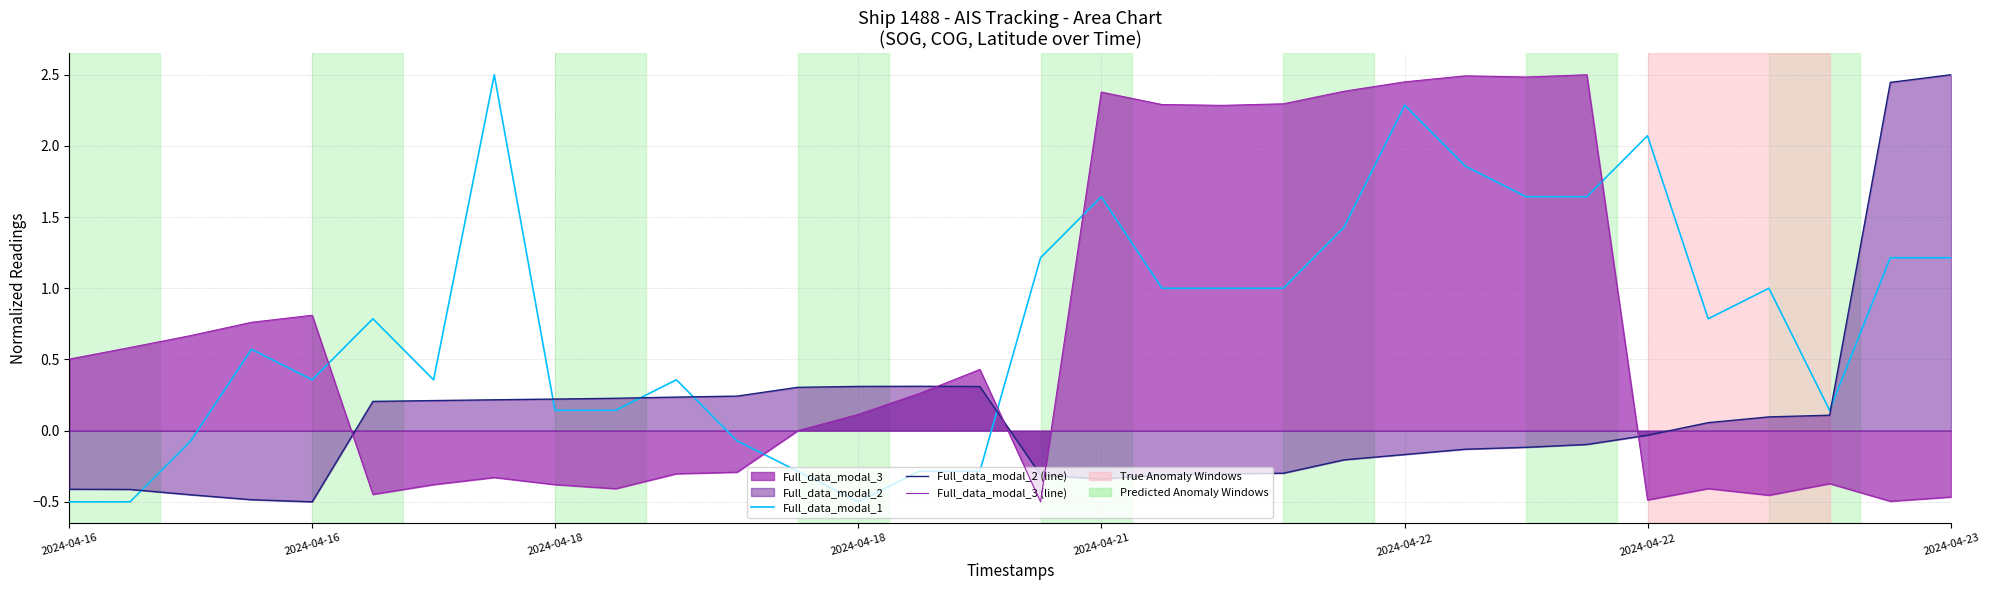

What is the sum of the Full_data_modal_1 values at 2024-04-23 and 2024-04-22?

3.3